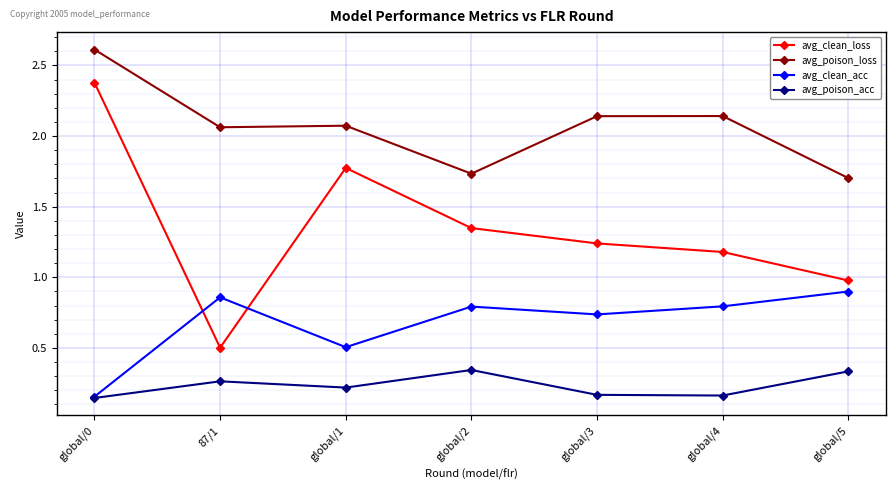

Where is avg_clean_acc nearest to the value 0?

global/0